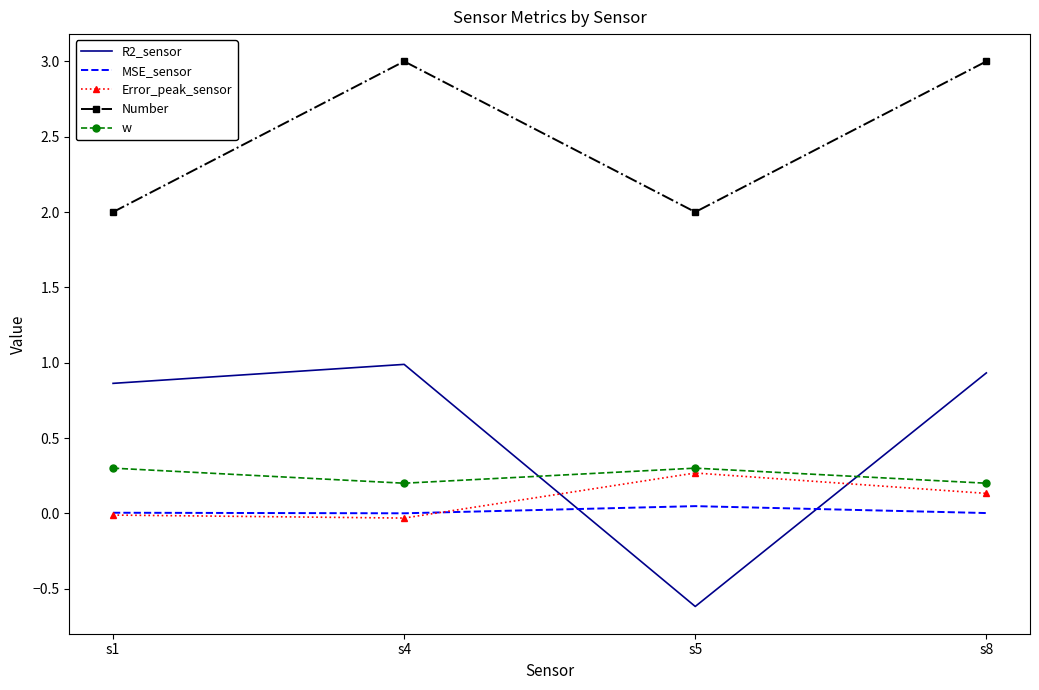

What is the smallest value displayed?

-0.6